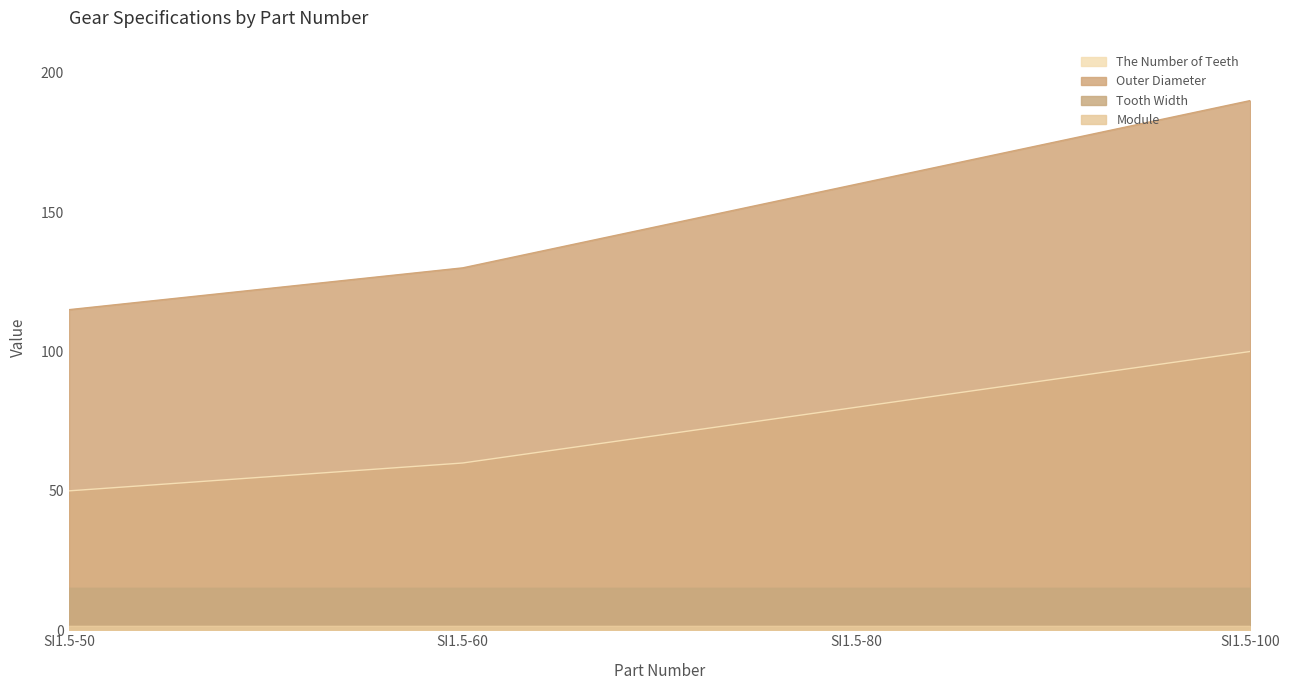

True or false: Outer Diameter and The Number of Teeth cross at least once.

False